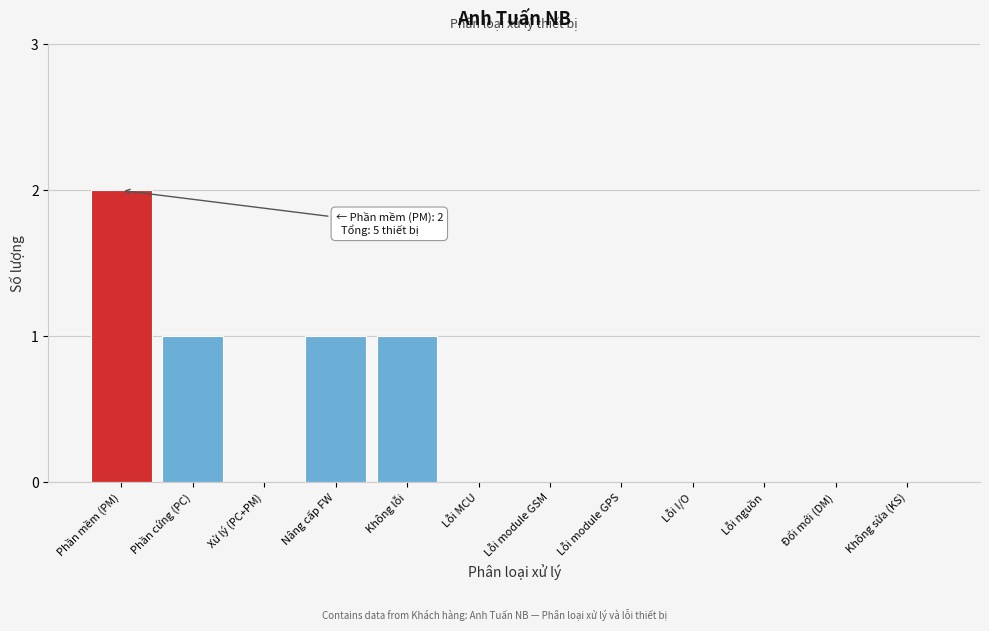

Reading left to right, what are all the values shown in this chart?

Phần mềm (PM)=2	Phần cứng (PC)=1	Xử lý (PC+PM)=0	Nâng cấp FW=1	Không lỗi=1	Lỗi MCU=0	Lỗi module GSM=0	Lỗi module GPS=0	Lỗi I/O=0	Lỗi nguồn=0	Đổi mới (DM)=0	Không sửa (KS)=0